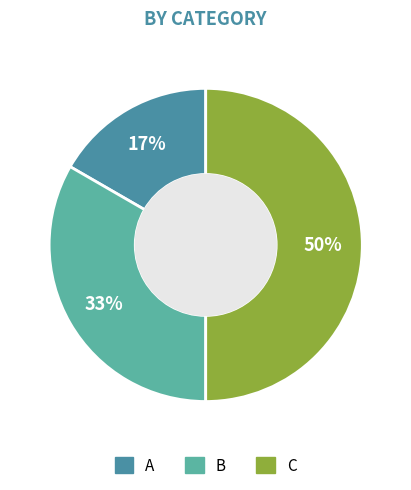

How many segments does this pie chart have?

3